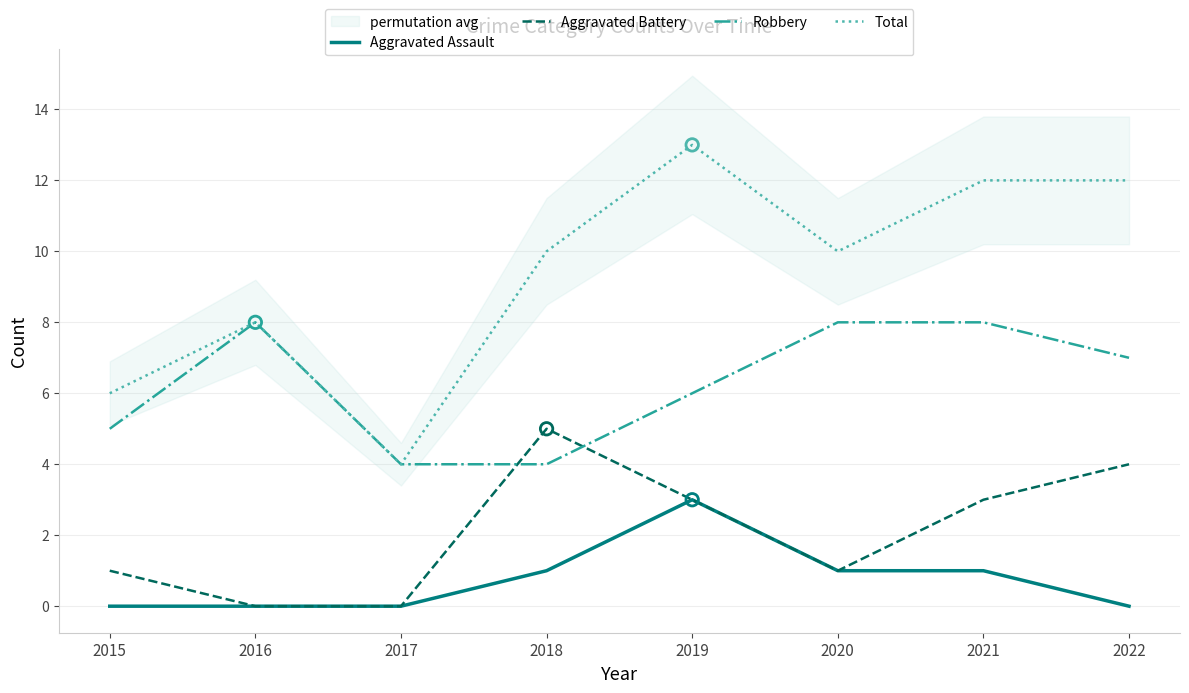

At which category is the sum across all series the highest?

2019